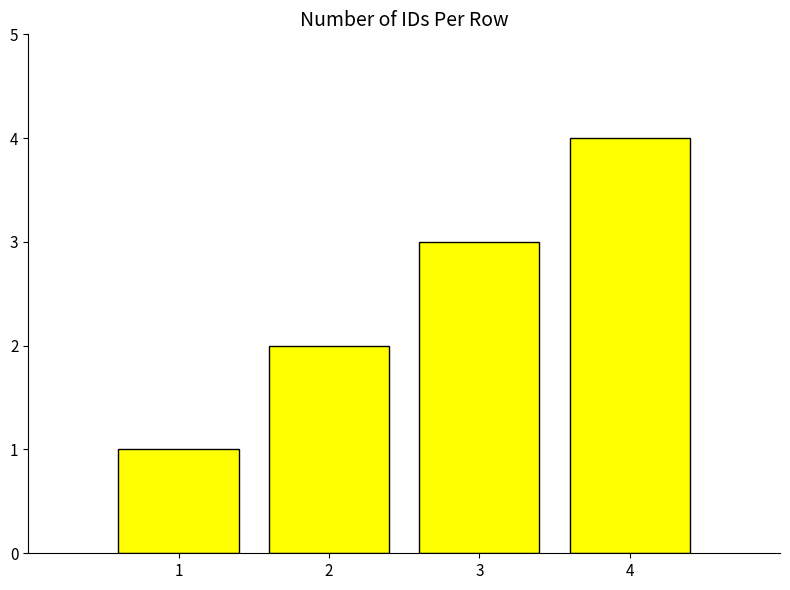

Rank the categories by value from highest to lowest.

4, 3, 2, 1